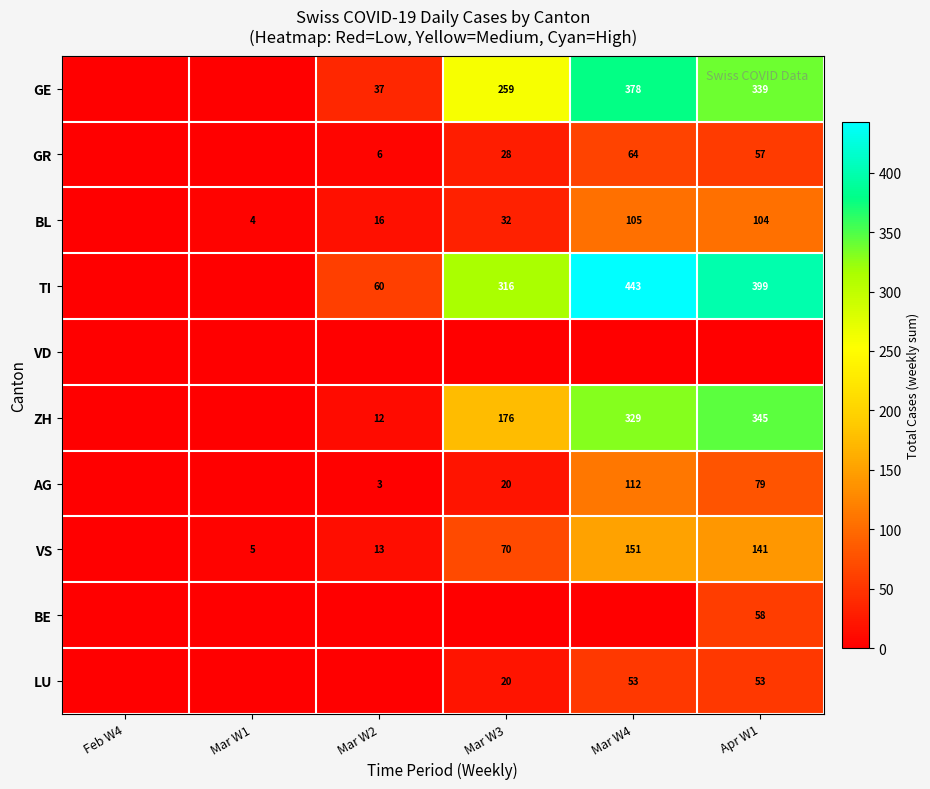

True or false: ZH has a value of 16 at Mar W2.

False